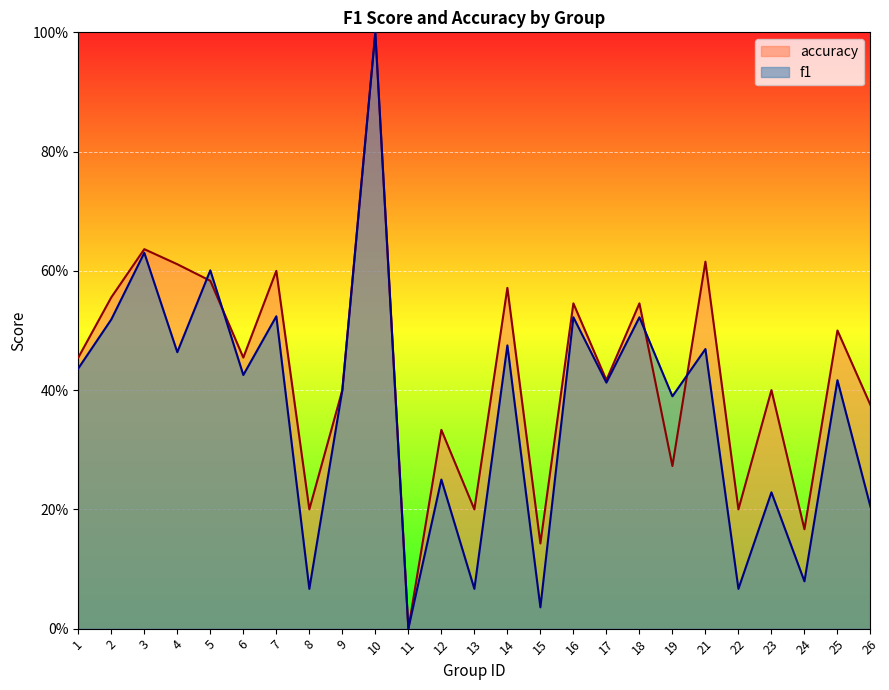

What is the spread (max minus min) of values at 22?

0.1